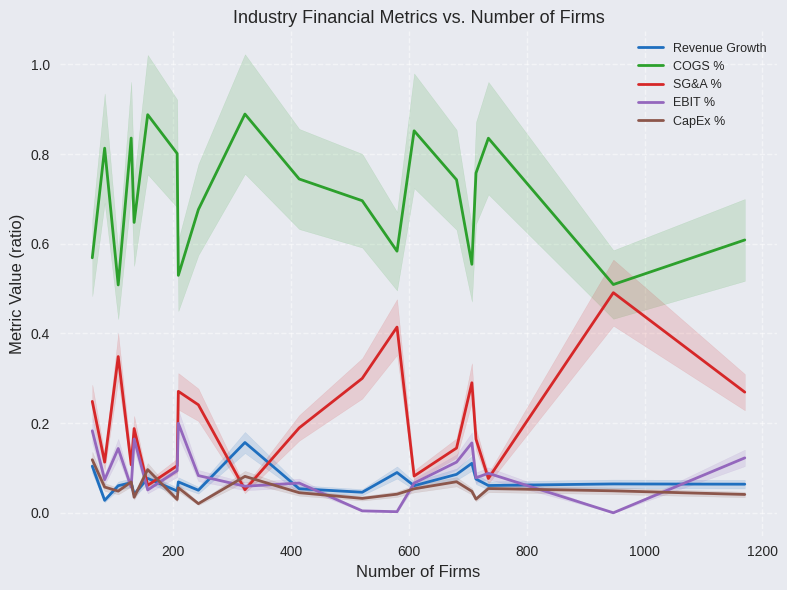

How many distinct data groups are displayed?

5